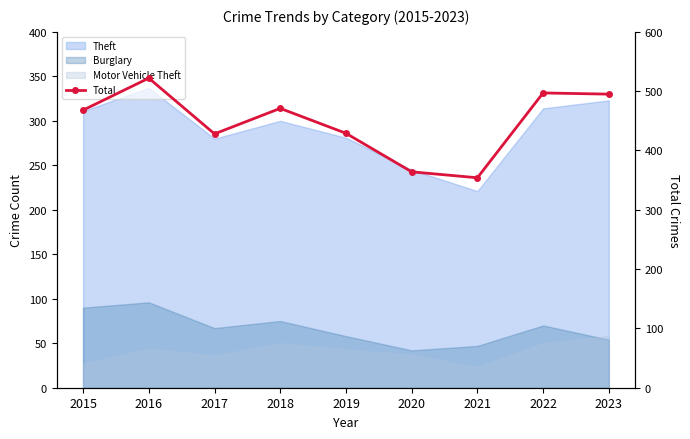

At which category does the data reach its first local peak?

2016